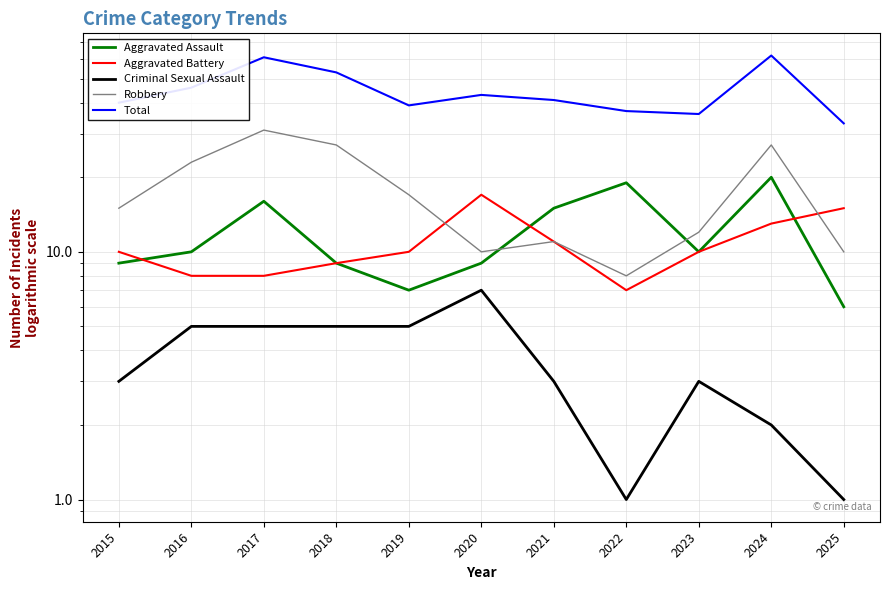

What is the difference between the Aggravated Battery values at 2022 and 2025?

8